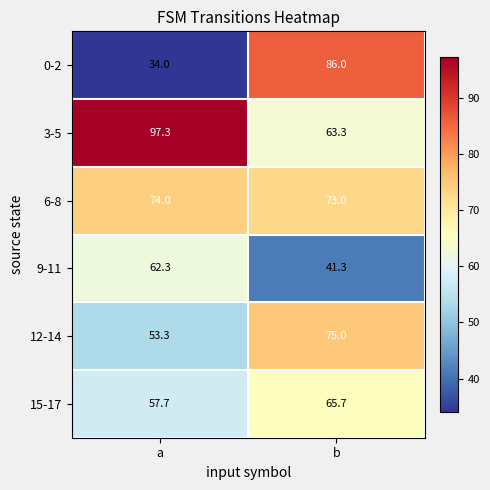

Is it true that 0-2 equals 35.4 at b?

False